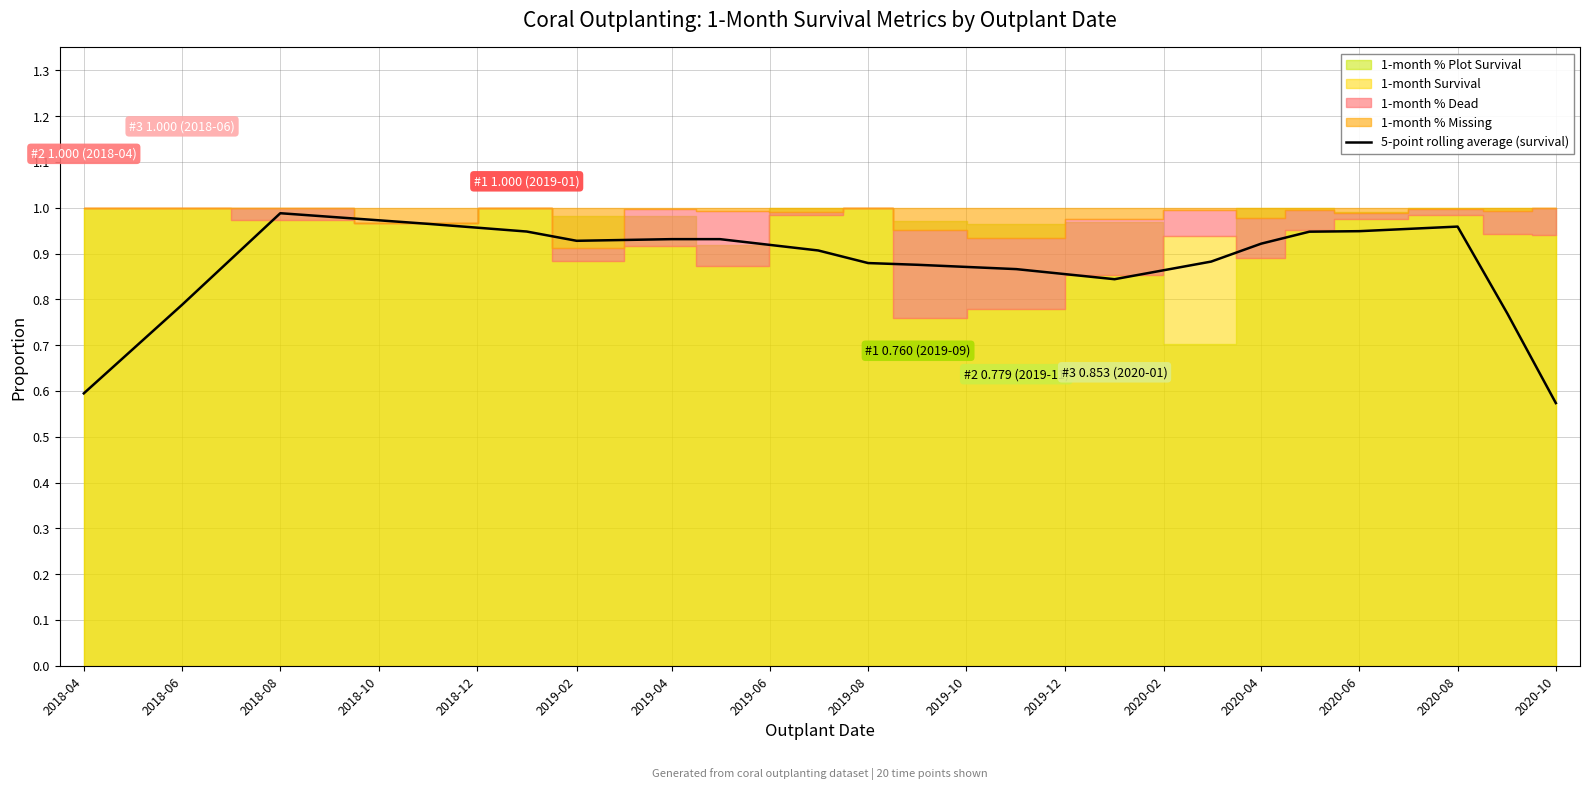

Which has a higher value, 2019-08 or 2020-02?

2019-08